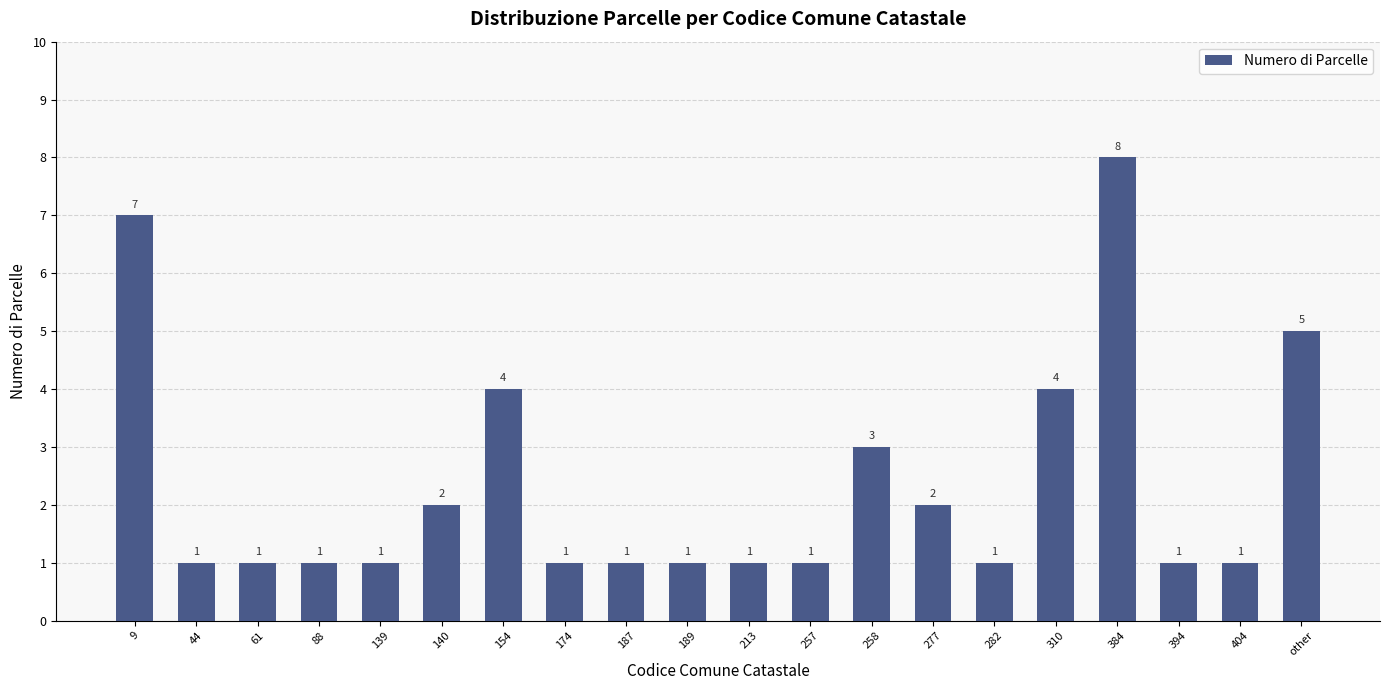

What is the sum of the values at 394 and other?

6